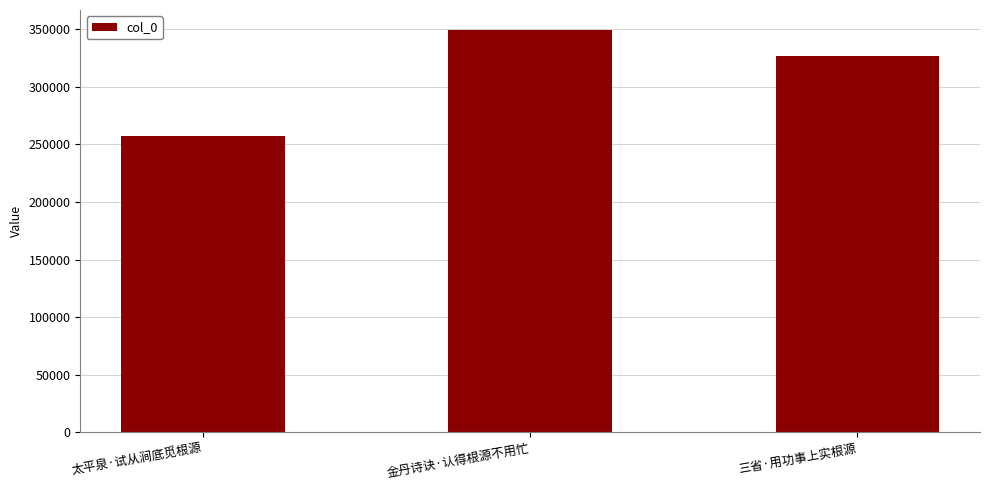

Rank the categories by value from highest to lowest.

金丹诗诀·认得根源不用忙, 三省·用功事上实根源, 太平泉·试从涧底觅根源